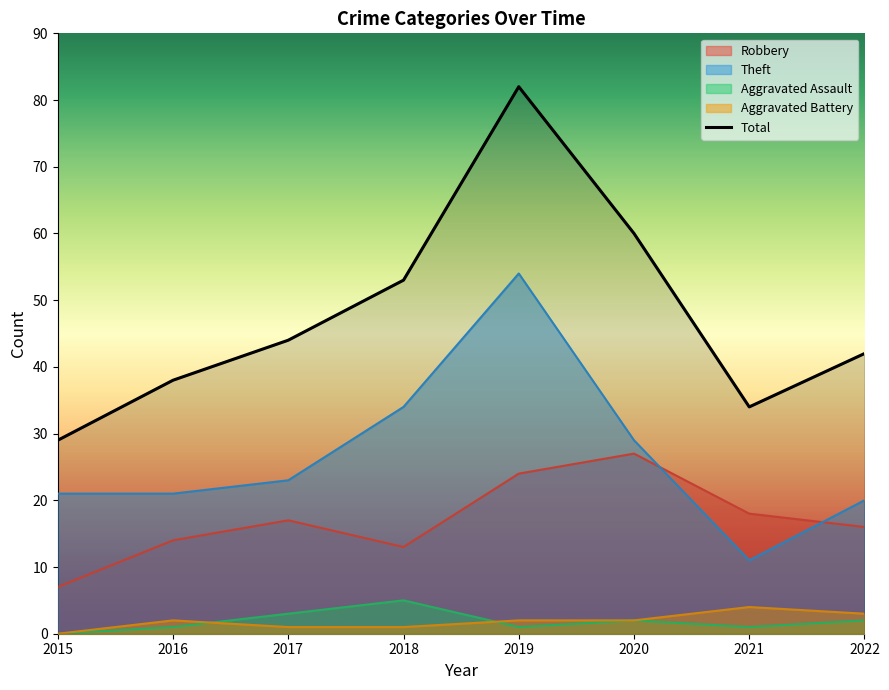

Does the chart have visible grid lines?

No